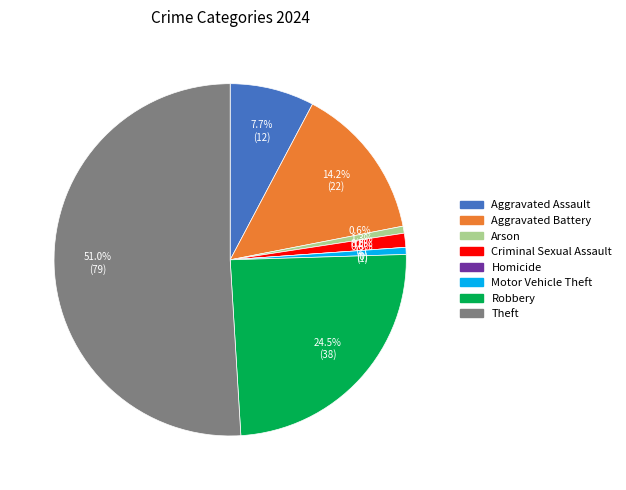

To the nearest percent, what portion does Arson represent?

1%